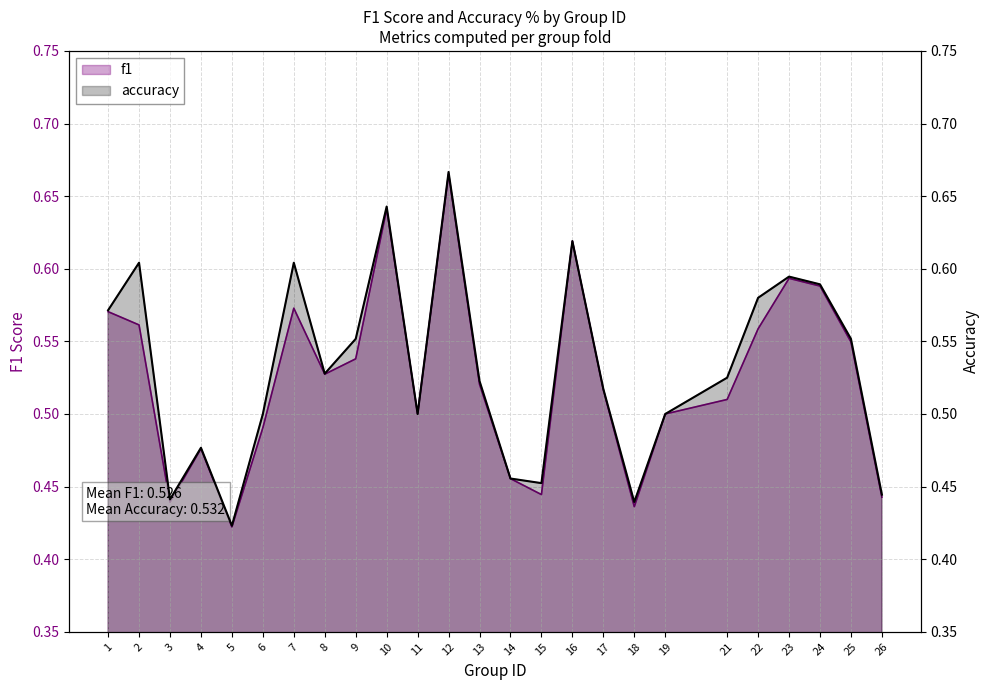

True or false: accuracy and f1 cross at least once.

False